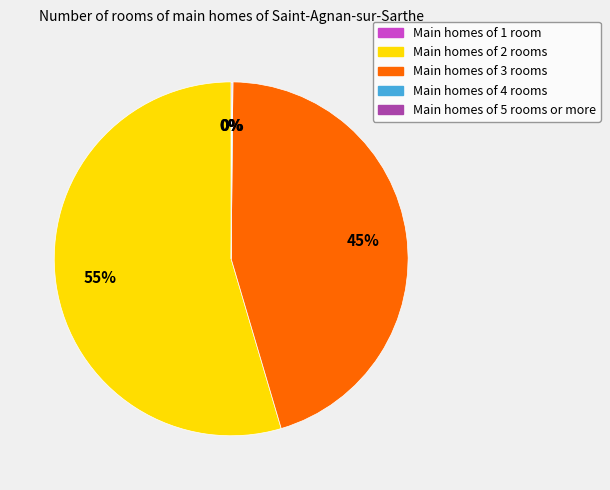

Is there any slice that represents more than half of the pie?

Yes